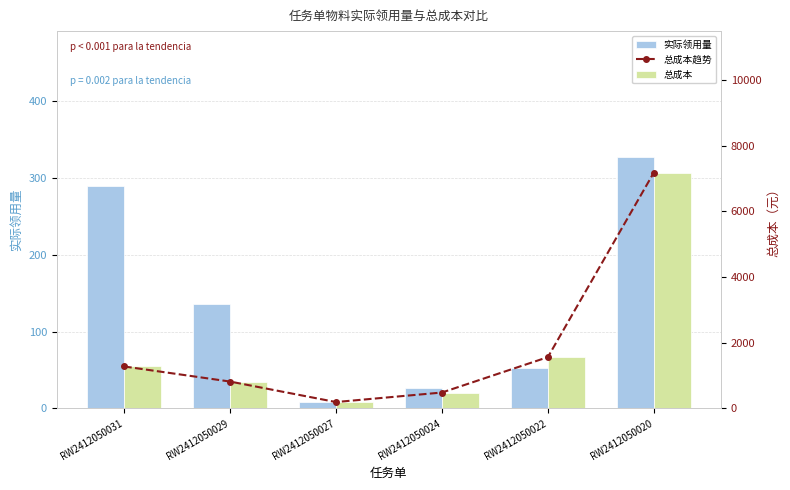

What is the total value across all series at RW2412050024?

992.4